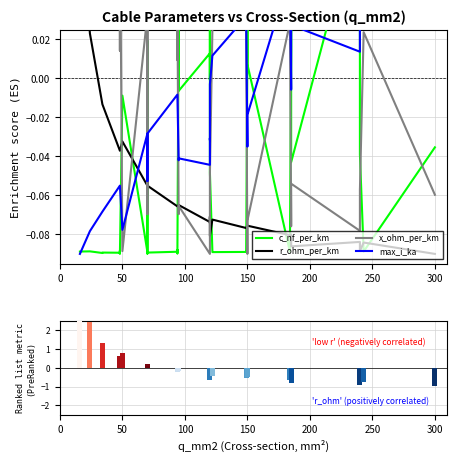

Is the value of c_nf_per_km at 16 greater than the value of x_ohm_per_km at 8?

No